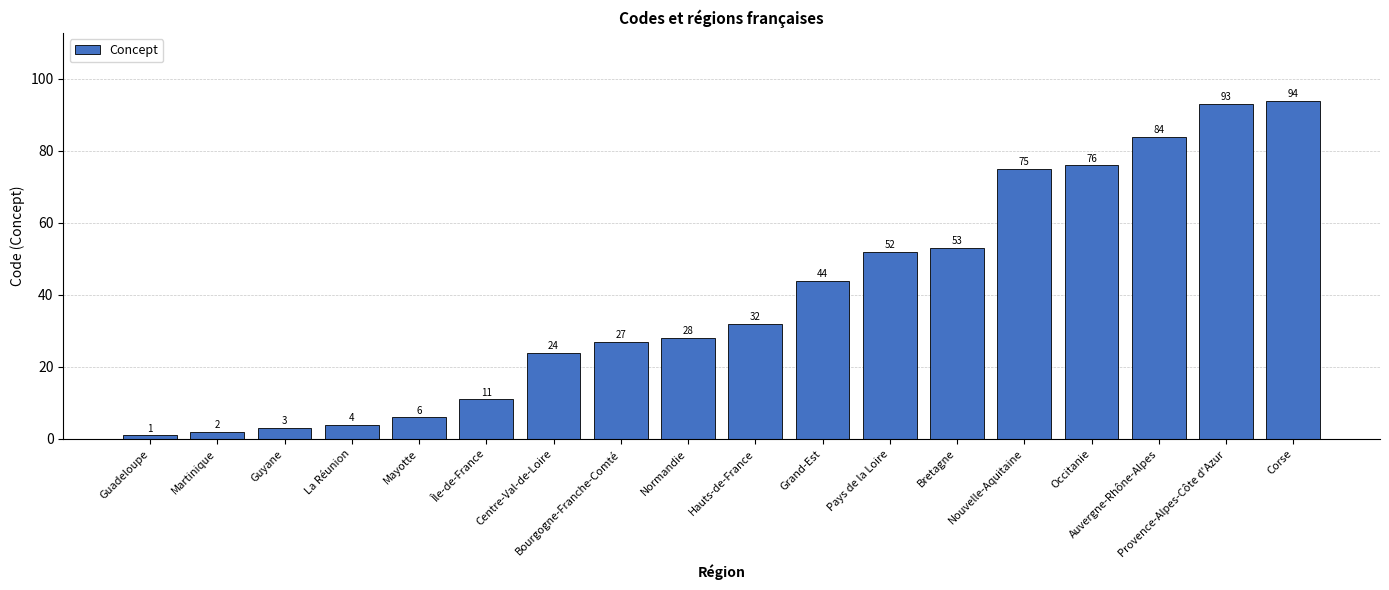

List the labels in order of value, smallest first.

Guadeloupe, Martinique, Guyane, La Réunion, Mayotte, Île-de-France, Centre-Val-de-Loire, Bourgogne-Franche-Comté, Normandie, Hauts-de-France, Grand-Est, Pays de la Loire, Bretagne, Nouvelle-Aquitaine, Occitanie, Auvergne-Rhône-Alpes, Provence-Alpes-Côte d'Azur, Corse